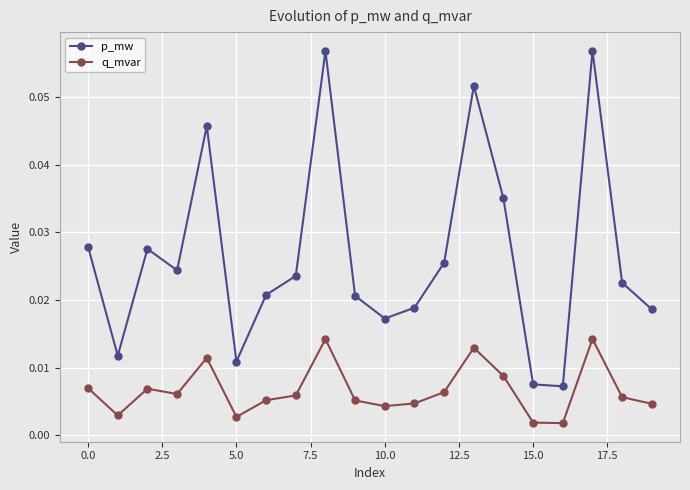

List the series in order of their overall mean, lowest first.

q_mvar, p_mw